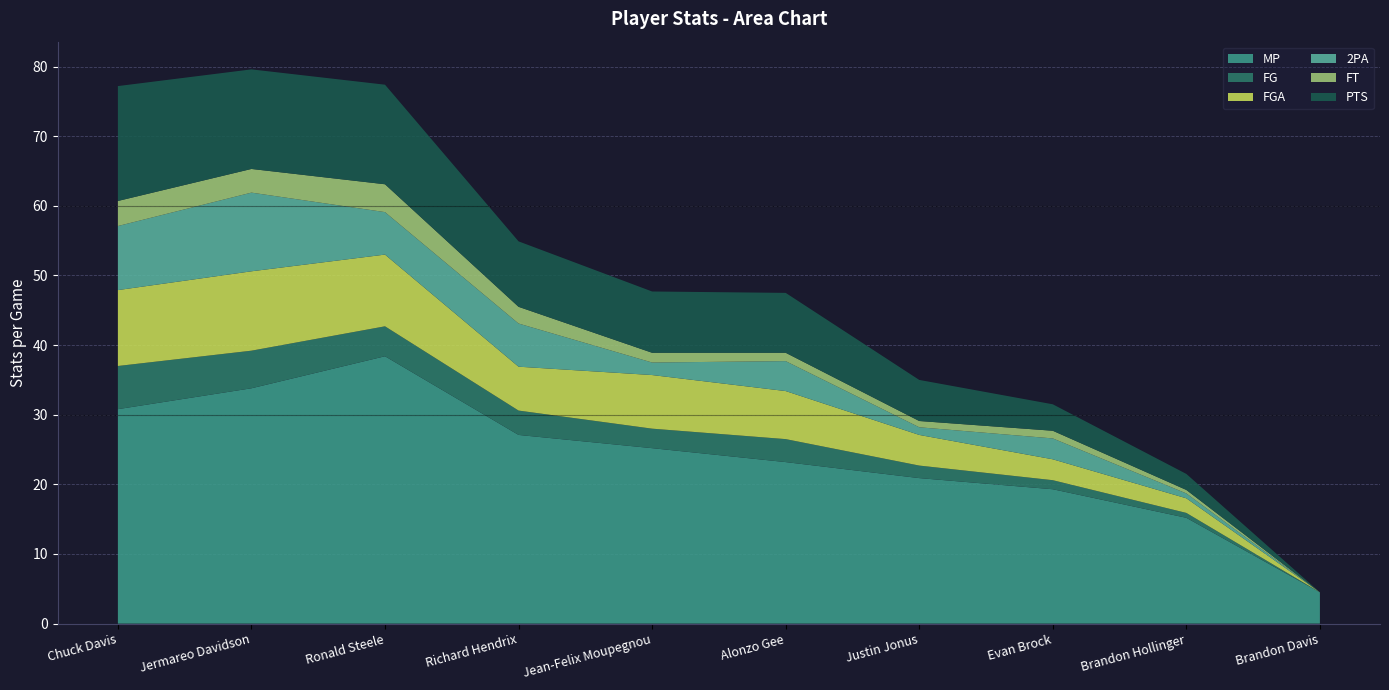

Reading right to left, what are all the values shown in this chart?

MP: Brandon Davis=4.5	Brandon Hollinger=15.2	Evan Brock=19.3	Justin Jonus=20.9	Alonzo Gee=23.2	Jean-Felix Moupegnou=25.2	Richard Hendrix=27.1	Ronald Steele=38.4	Jermareo Davidson=33.8	Chuck Davis=30.8
FG: Brandon Davis=0.0	Brandon Hollinger=0.7	Evan Brock=1.3	Justin Jonus=1.8	Alonzo Gee=3.3	Jean-Felix Moupegnou=2.8	Richard Hendrix=3.5	Ronald Steele=4.3	Jermareo Davidson=5.4	Chuck Davis=6.2
FGA: Brandon Davis=0.0	Brandon Hollinger=2.1	Evan Brock=3.0	Justin Jonus=4.4	Alonzo Gee=6.9	Jean-Felix Moupegnou=7.7	Richard Hendrix=6.3	Ronald Steele=10.3	Jermareo Davidson=11.4	Chuck Davis=10.9
2PA: Brandon Davis=0.0	Brandon Hollinger=0.7	Evan Brock=3.0	Justin Jonus=1.1	Alonzo Gee=4.3	Jean-Felix Moupegnou=1.8	Richard Hendrix=6.2	Ronald Steele=6.1	Jermareo Davidson=11.3	Chuck Davis=9.2
FT: Brandon Davis=0.0	Brandon Hollinger=0.5	Evan Brock=1.1	Justin Jonus=0.9	Alonzo Gee=1.2	Jean-Felix Moupegnou=1.4	Richard Hendrix=2.4	Ronald Steele=4.0	Jermareo Davidson=3.4	Chuck Davis=3.6
PTS: Brandon Davis=0.0	Brandon Hollinger=2.3	Evan Brock=3.8	Justin Jonus=5.9	Alonzo Gee=8.6	Jean-Felix Moupegnou=8.8	Richard Hendrix=9.4	Ronald Steele=14.3	Jermareo Davidson=14.3	Chuck Davis=16.5